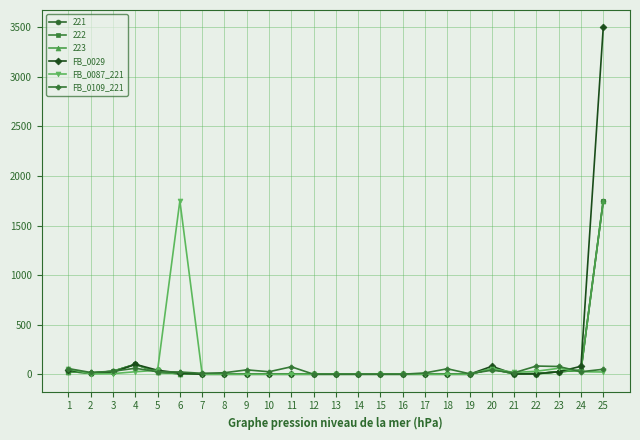

Read the FB_0087_221 value at 2.

3.6